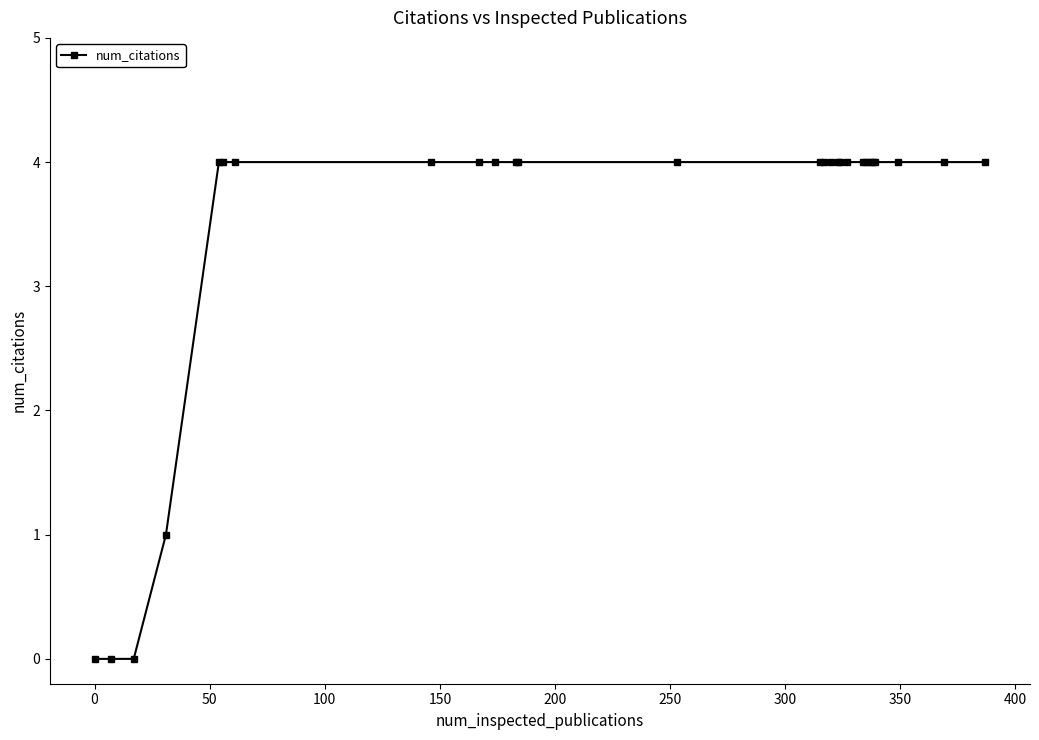

Is this an area chart (filled region under the line)?

No